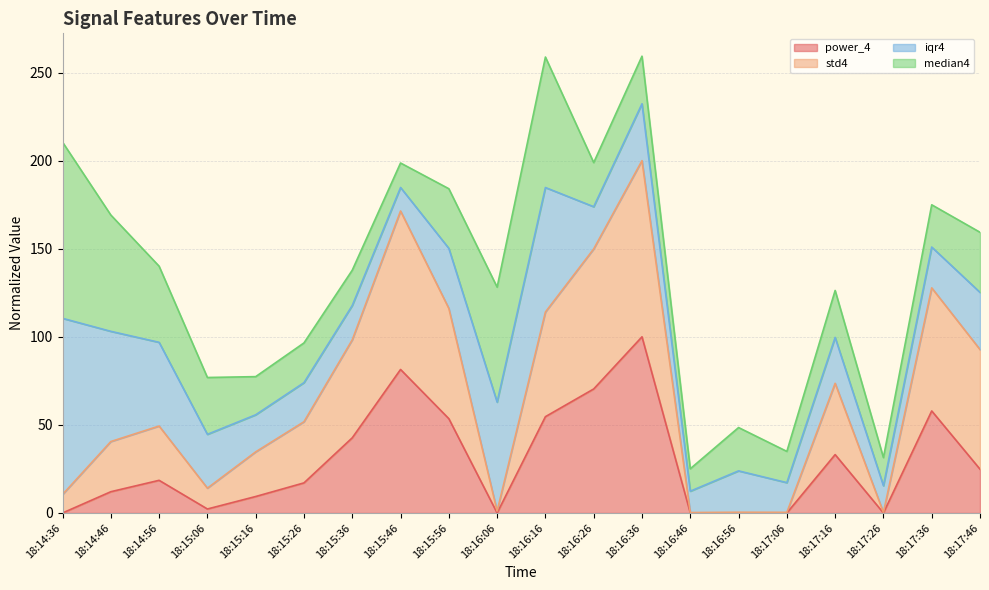

At which category does the chart reach its minimum across all series?

18:16:46